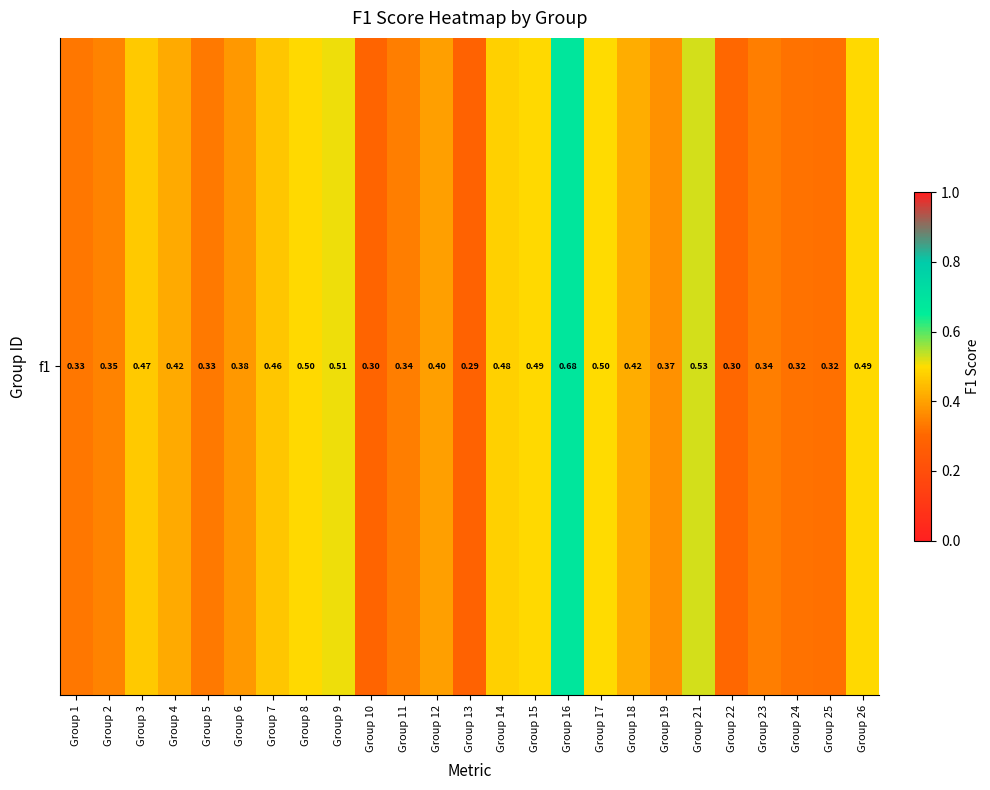

Reading left to right, what are all the values shown in this chart?

Group 1=0.3	Group 2=0.3	Group 3=0.5	Group 4=0.4	Group 5=0.3	Group 6=0.4	Group 7=0.5	Group 8=0.5	Group 9=0.5	Group 10=0.3	Group 11=0.3	Group 12=0.4	Group 13=0.3	Group 14=0.5	Group 15=0.5	Group 16=0.7	Group 17=0.5	Group 18=0.4	Group 19=0.4	Group 21=0.5	Group 22=0.3	Group 23=0.3	Group 24=0.3	Group 25=0.3	Group 26=0.5